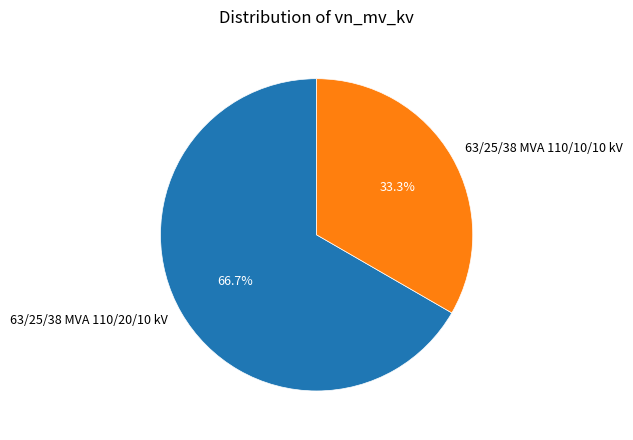

How many segments does this pie chart have?

2